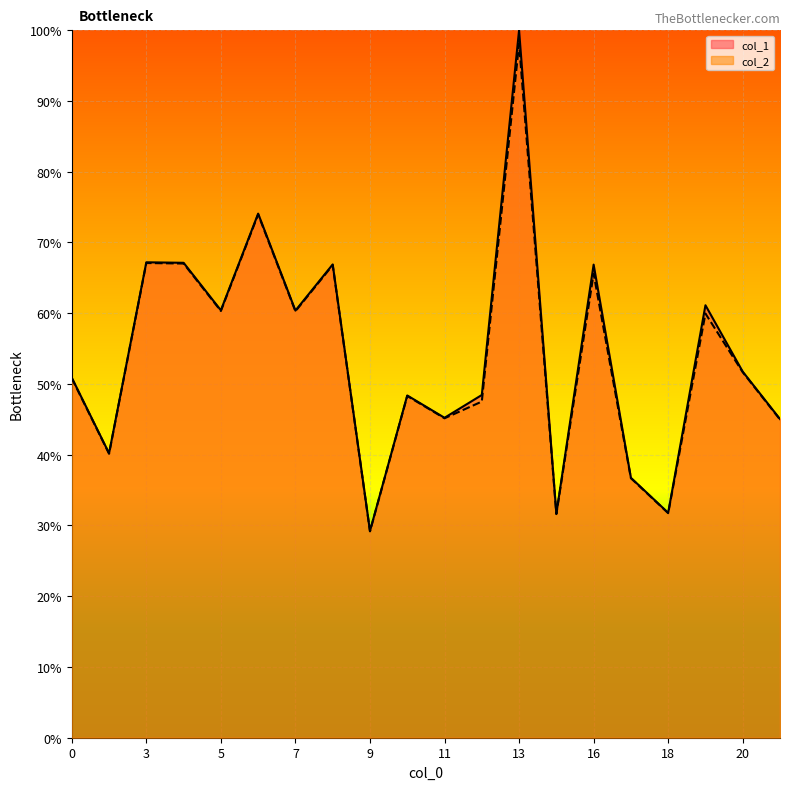

How many lines are shown in the chart?

2